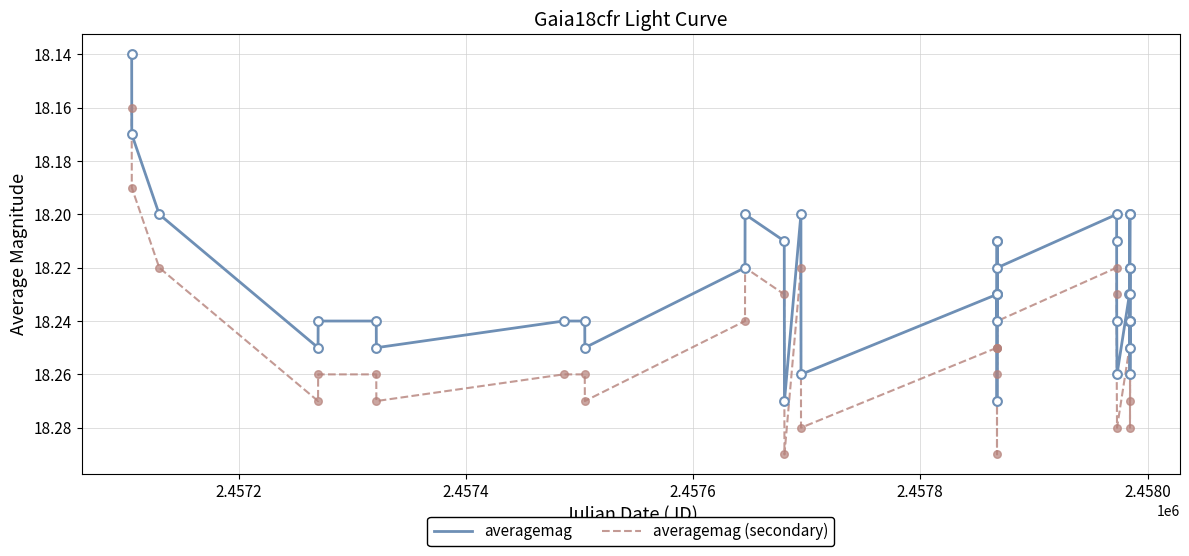

Which series contains the lowest Y value?

averagemag